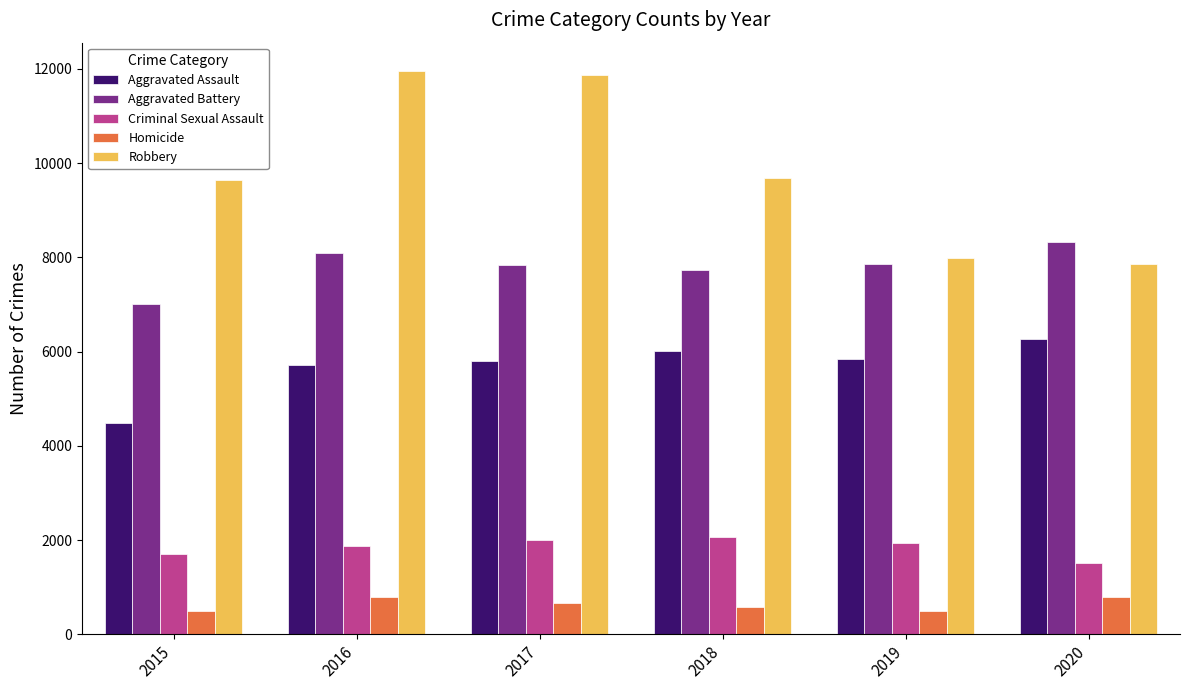

What is the minimum value shown in the chart?

496